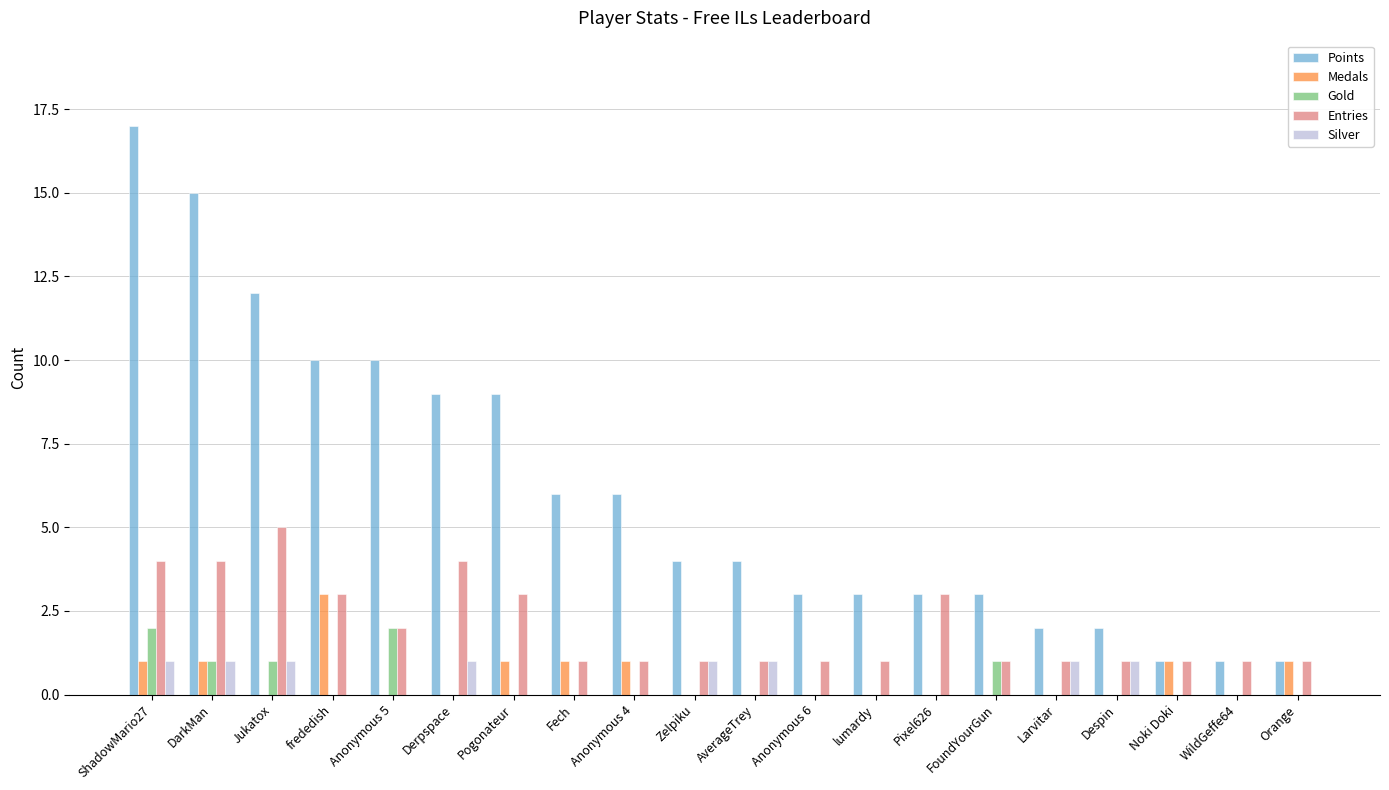

True or false: Entries has a value of 0 at Fech.

False